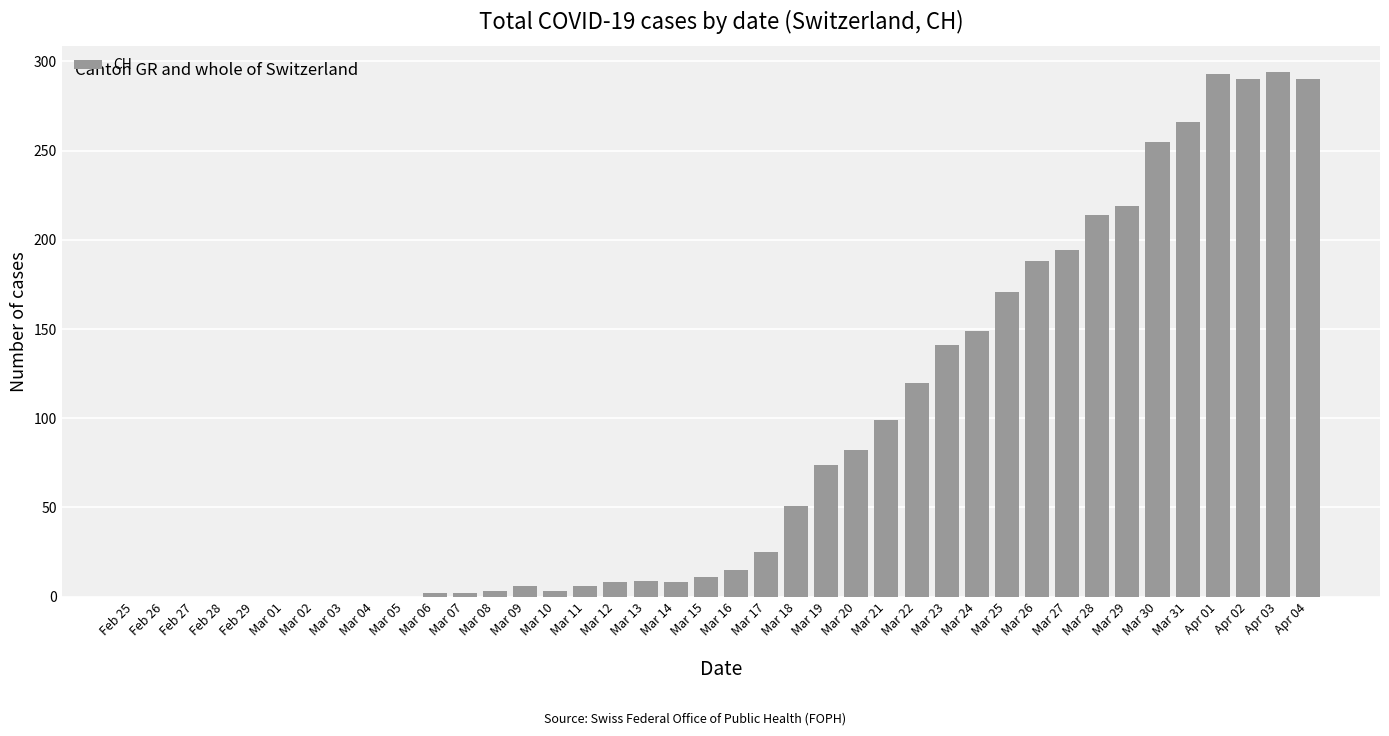

Is it true that the value at Mar 01 is -182?

False